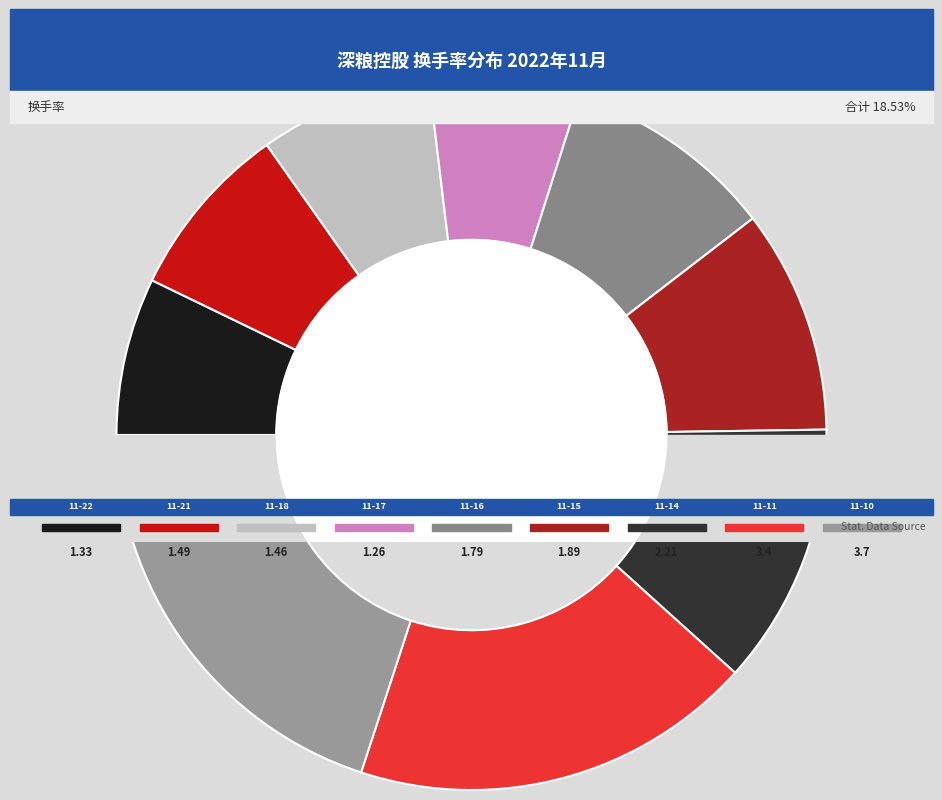

Is the sum of 2022-11-11 and 2022-11-10 greater than half?

No